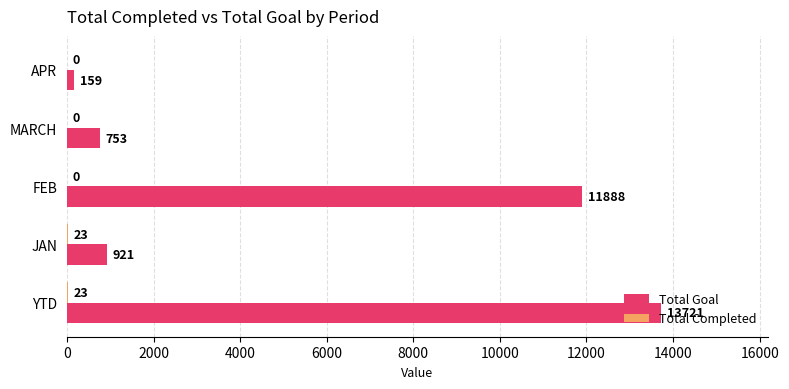

The value of Total Goal at FEB is 7227. True or false?

False